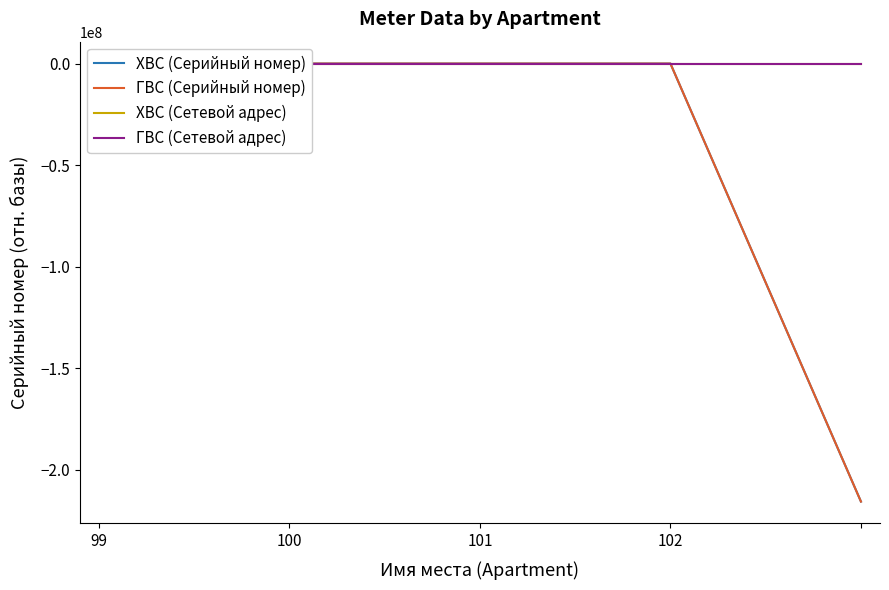

What are all the series names shown in the legend?

ХВС (Серийный номер), ГВС (Серийный номер), ХВС (Сетевой адрес), ГВС (Сетевой адрес)